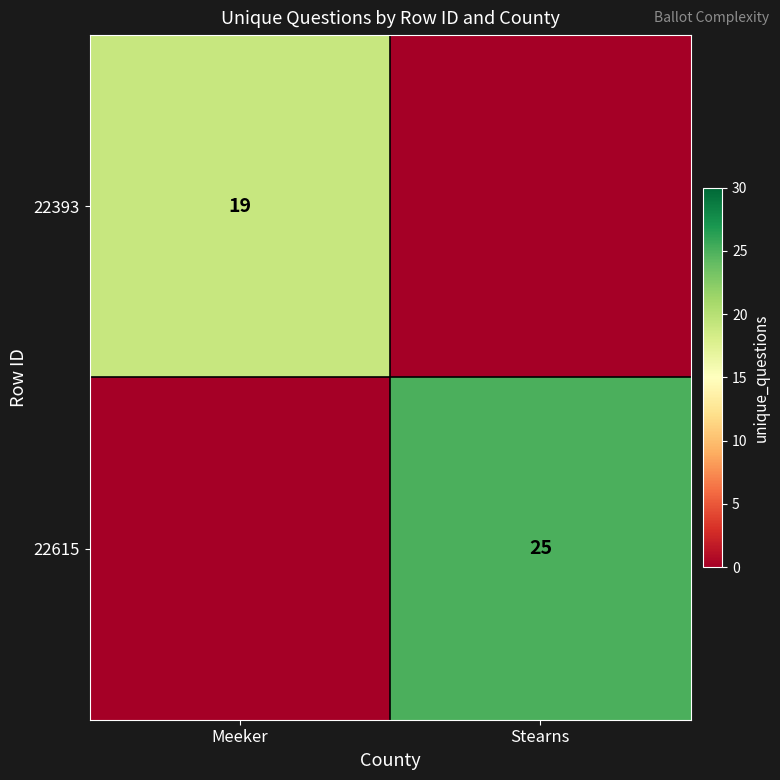

The 22393 series shows 19 at Meeker. True or false?

True